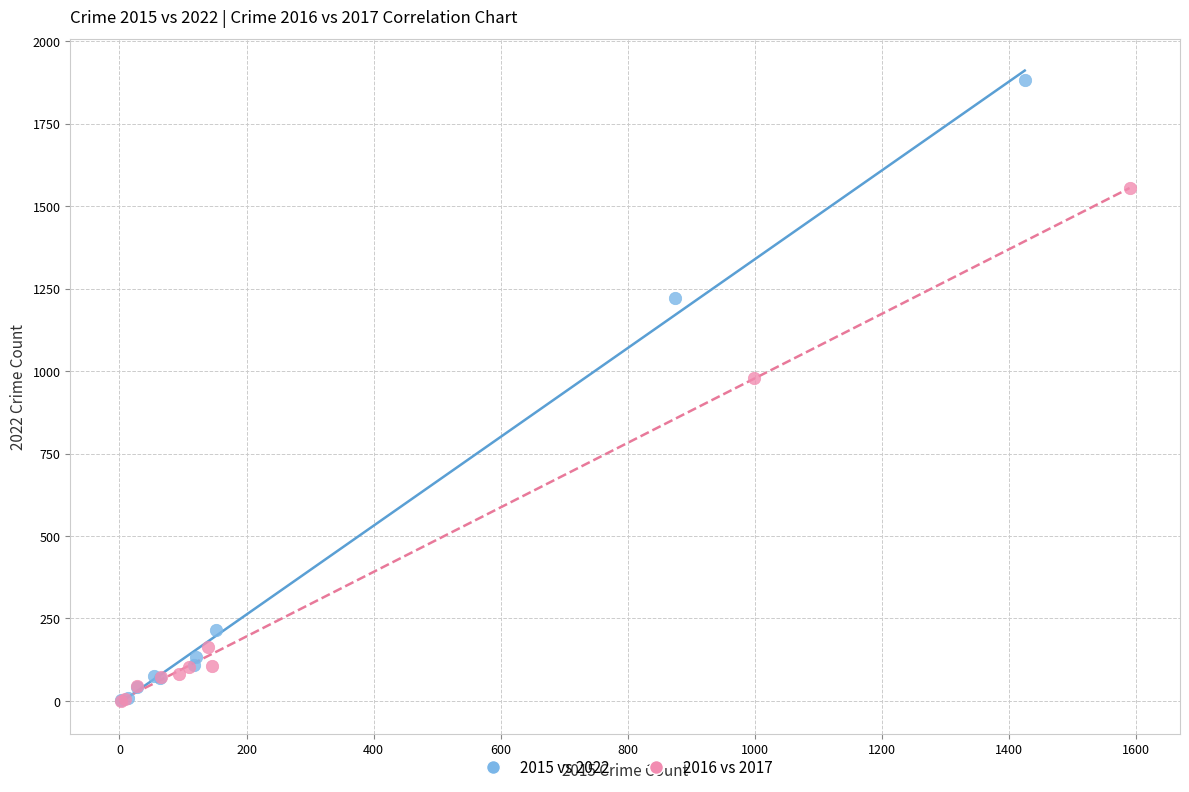

What are all the series names shown in the legend?

2015 vs 2022, 2016 vs 2017